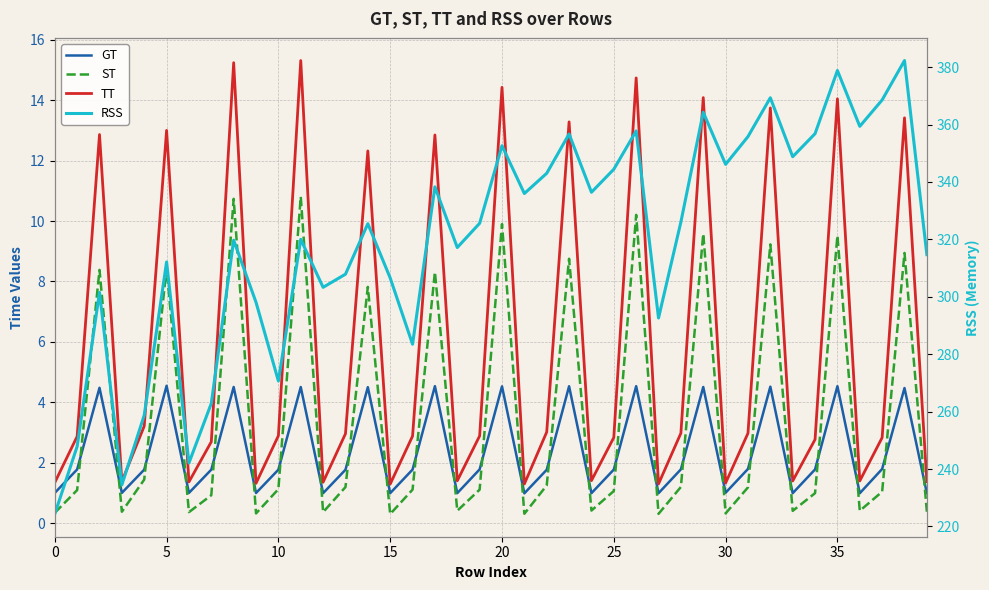

How many data points in RSS are above 325?

21